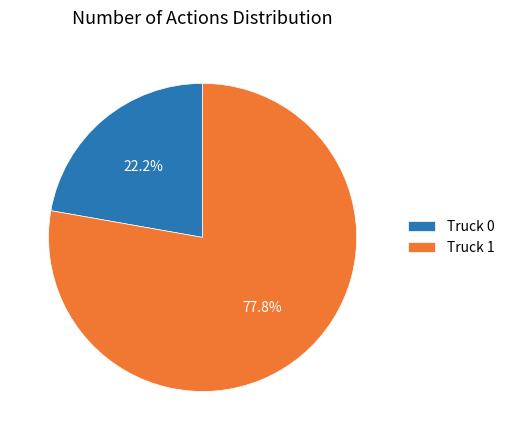

Is the sum of Truck 0 and Truck 1 greater than half?

Yes